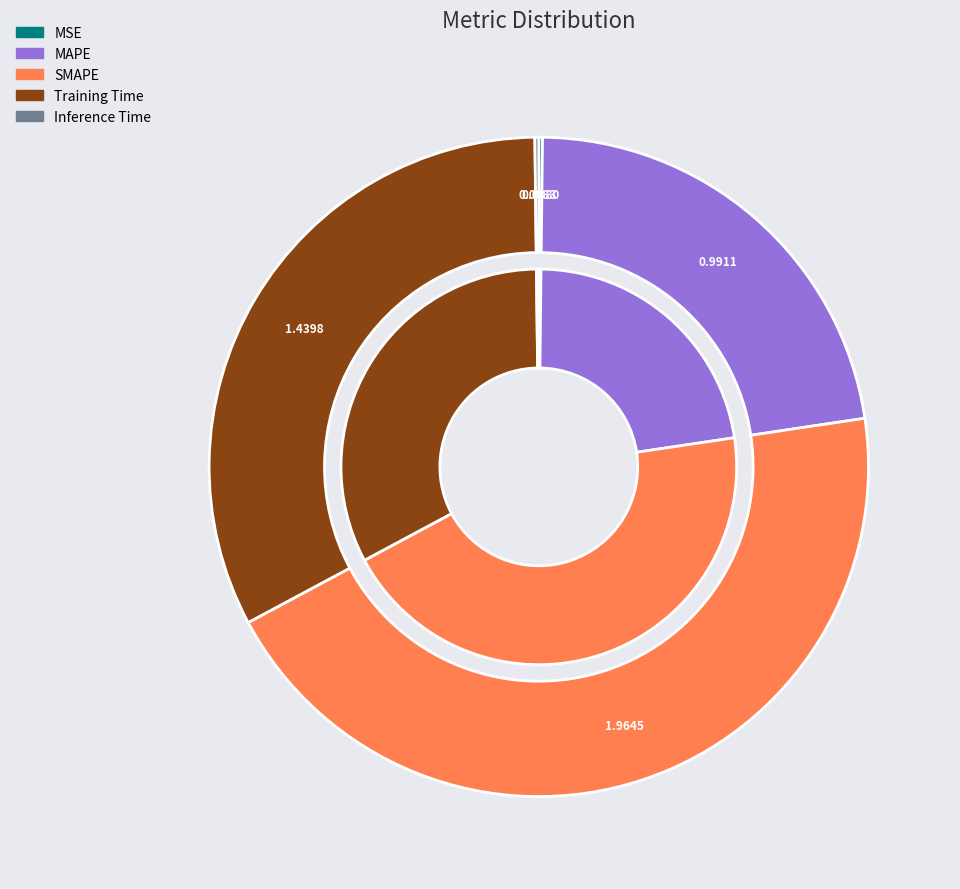

To the nearest percent, what is the combined percentage of MAPE and Training Time?

55%